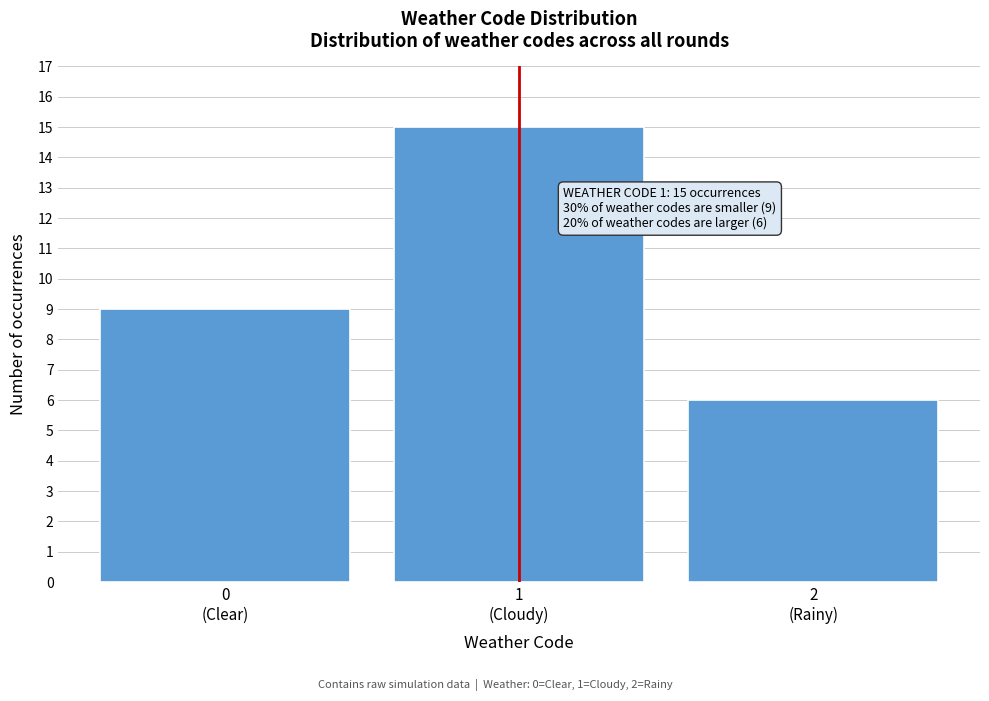

Reading left to right, transcribe all the data shown in this chart.

9	15	6